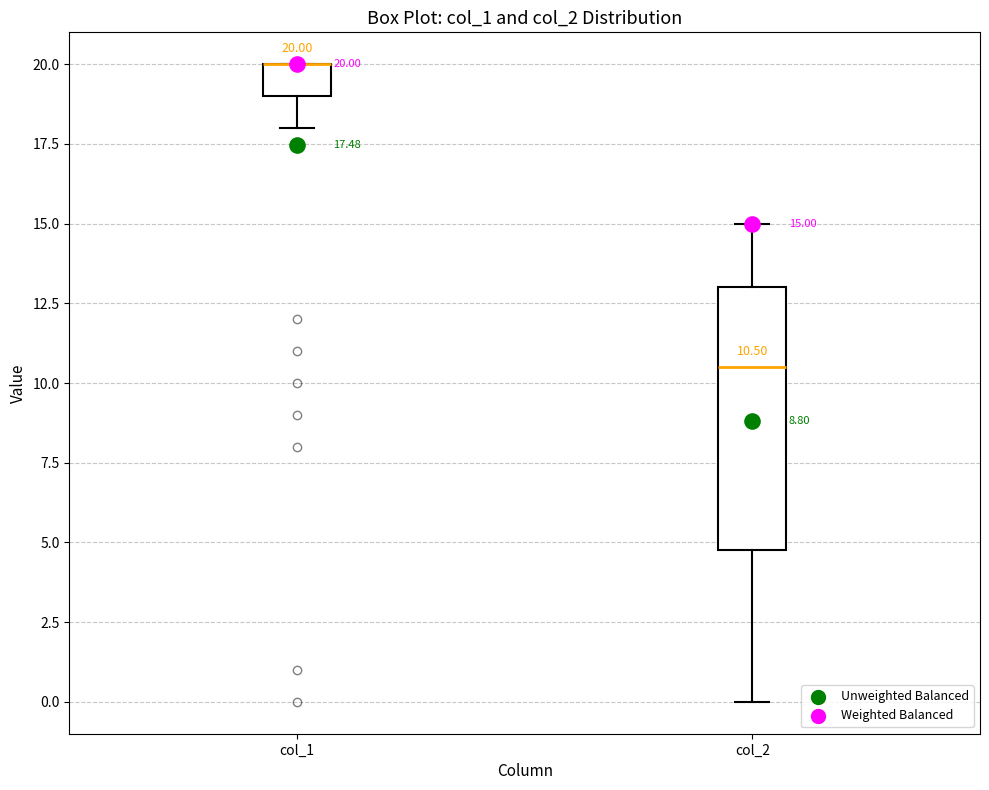

Which box is the tallest, from its lower edge to its upper edge?

col_2